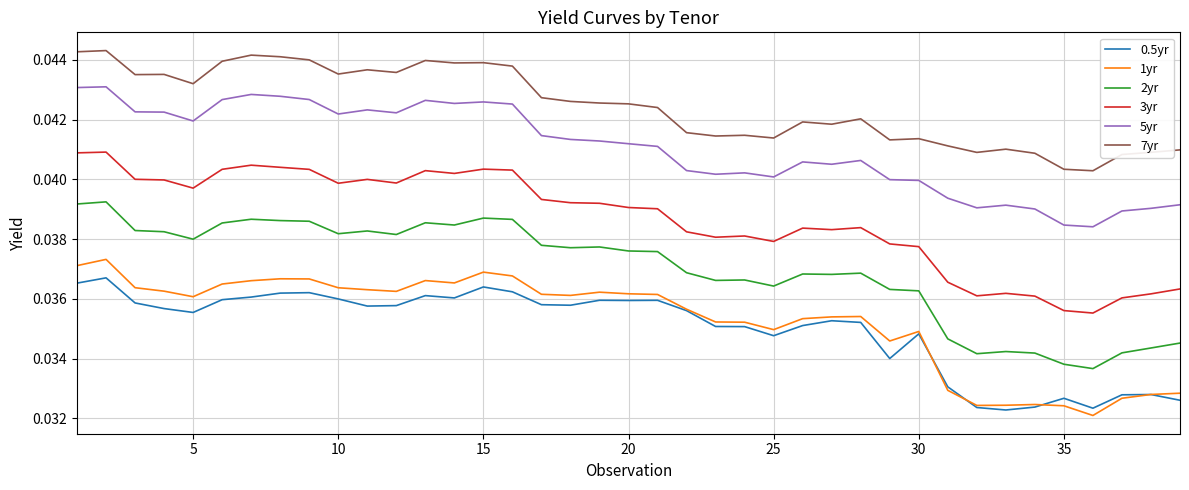

What are all the series names shown in the legend?

0.5yr, 1yr, 2yr, 3yr, 5yr, 7yr